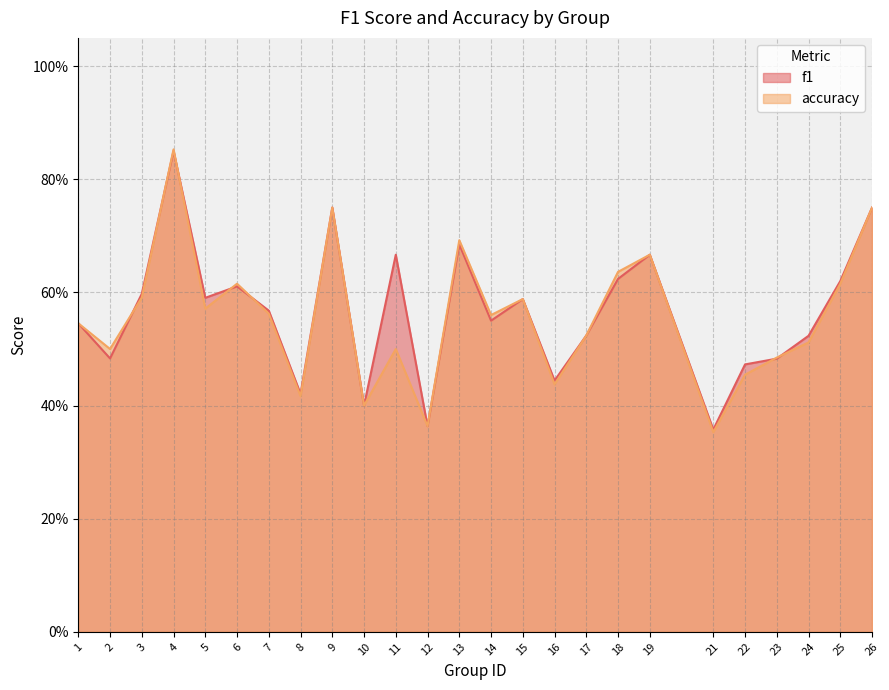

What is the smallest value displayed?

0.4